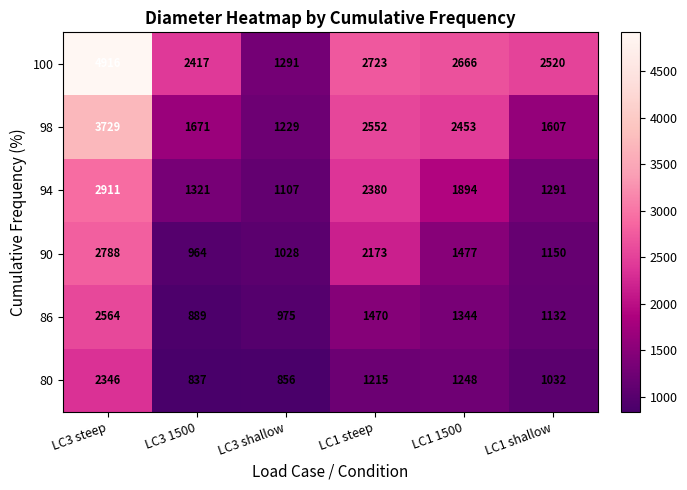

Is it true that 86 equals 1344 at LC1 1500?

True